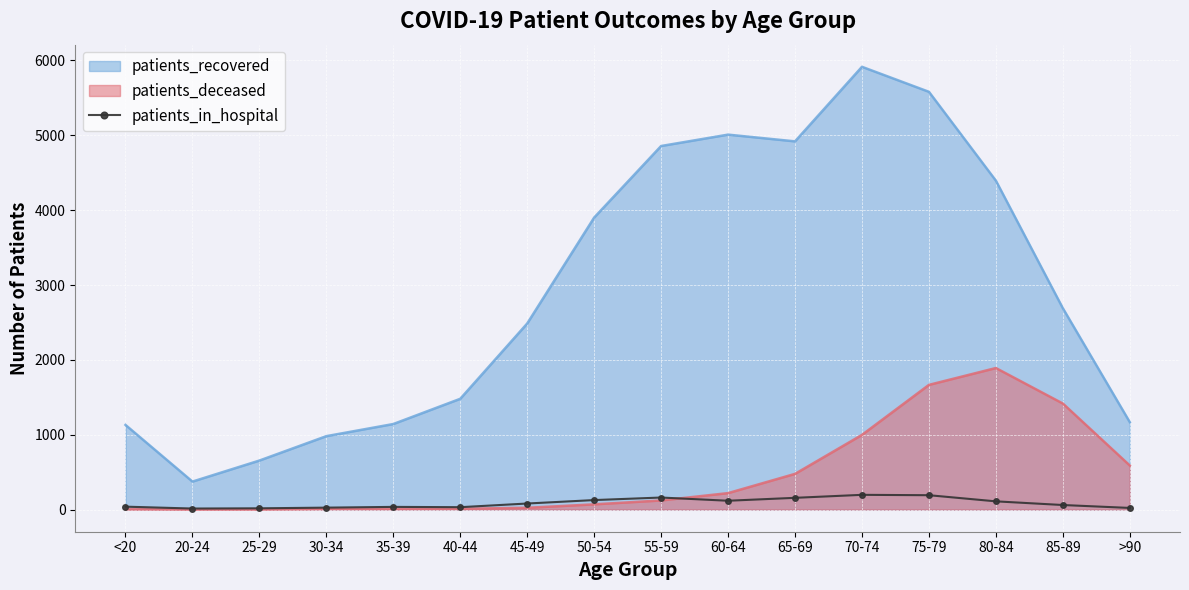

What is the maximum value for patients_in_hospital?

197